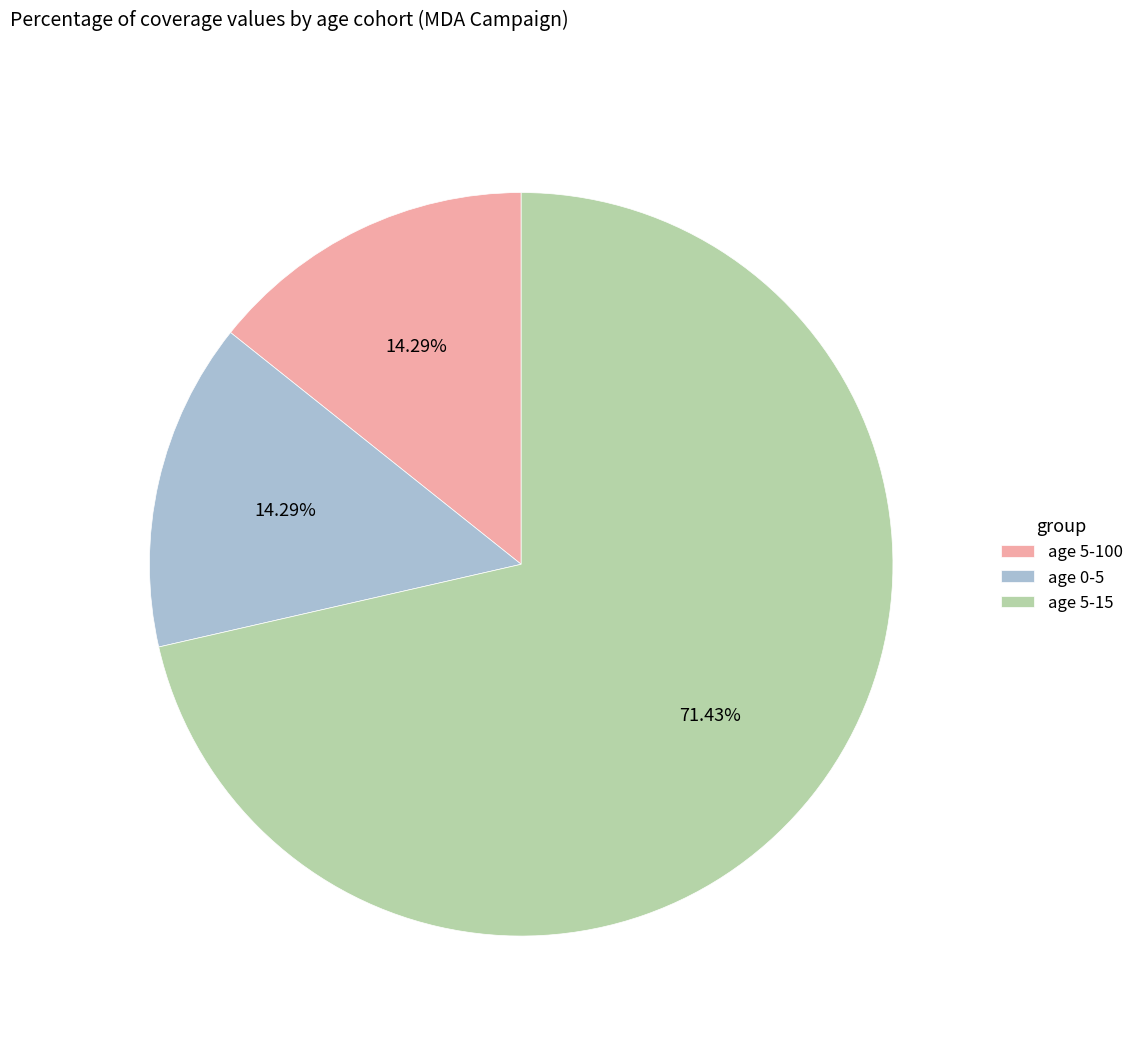

The age 0-5 slice represents 14% of the pie. True or false?

True